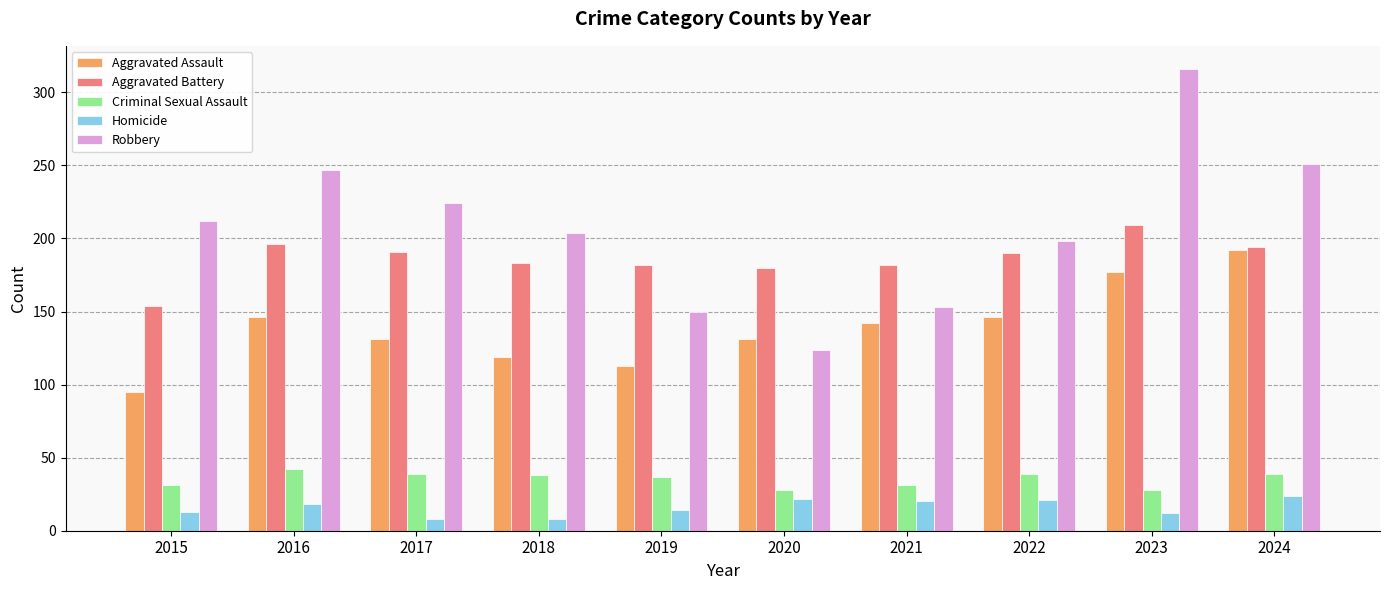

What is the smallest value displayed?

8